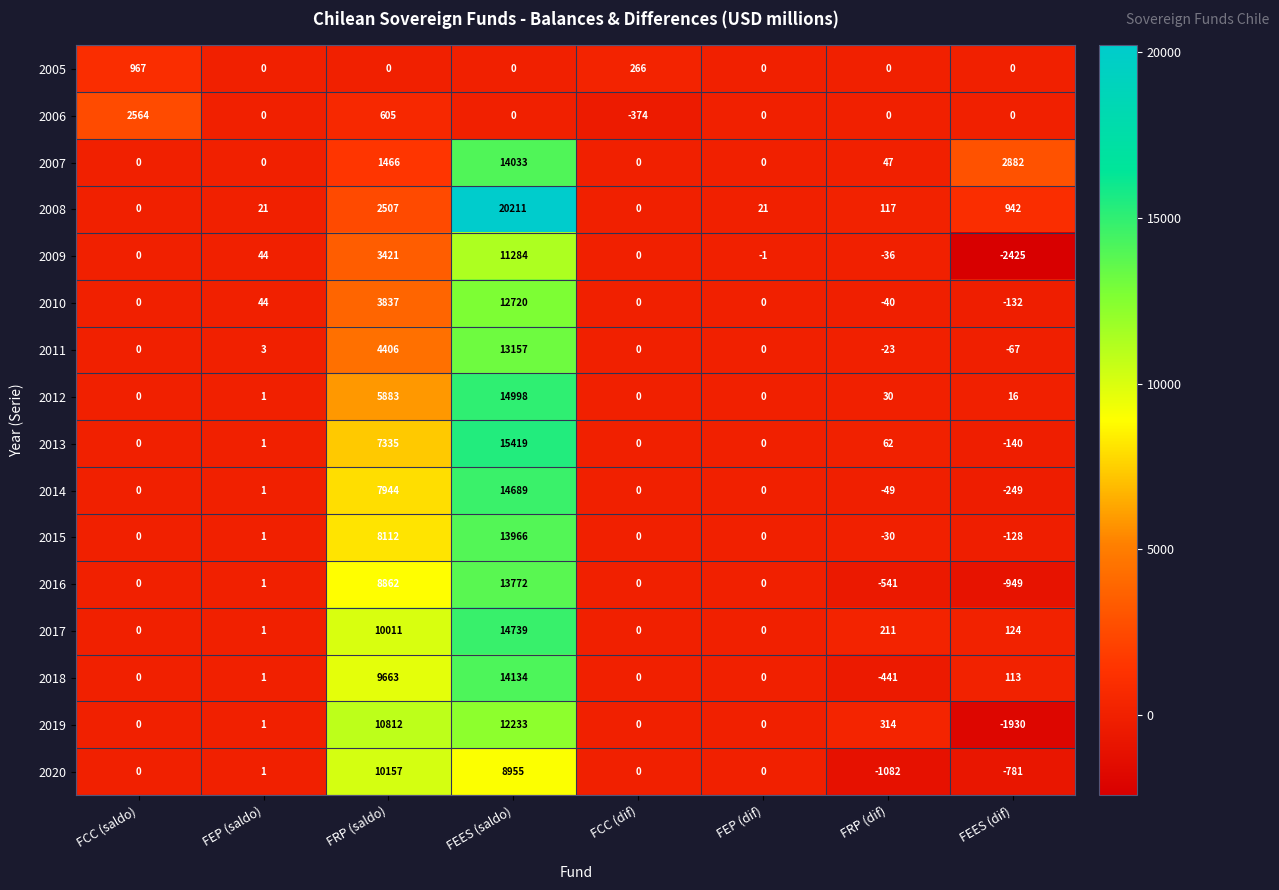

How many data points in 2011 are less than 0?

2